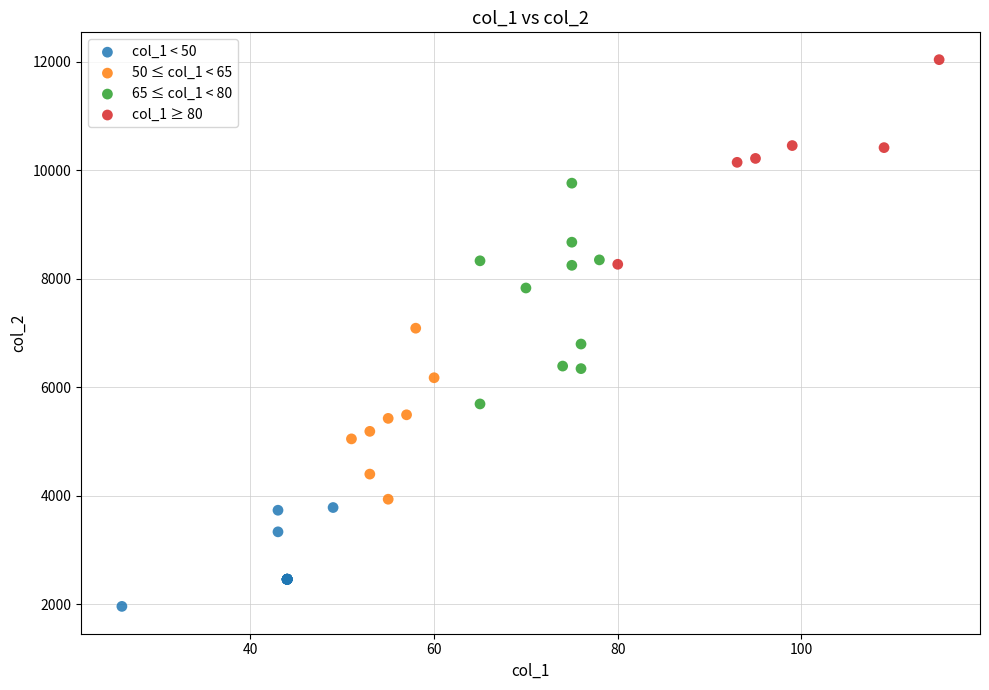

What are all the series names shown in the legend?

col_1 < 50, 50 ≤ col_1 < 65, 65 ≤ col_1 < 80, col_1 ≥ 80